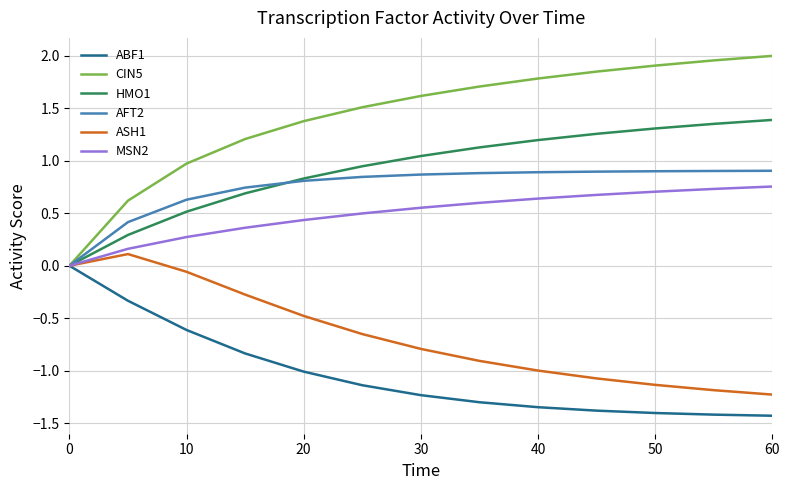

Which series has the largest total across all categories?

CIN5